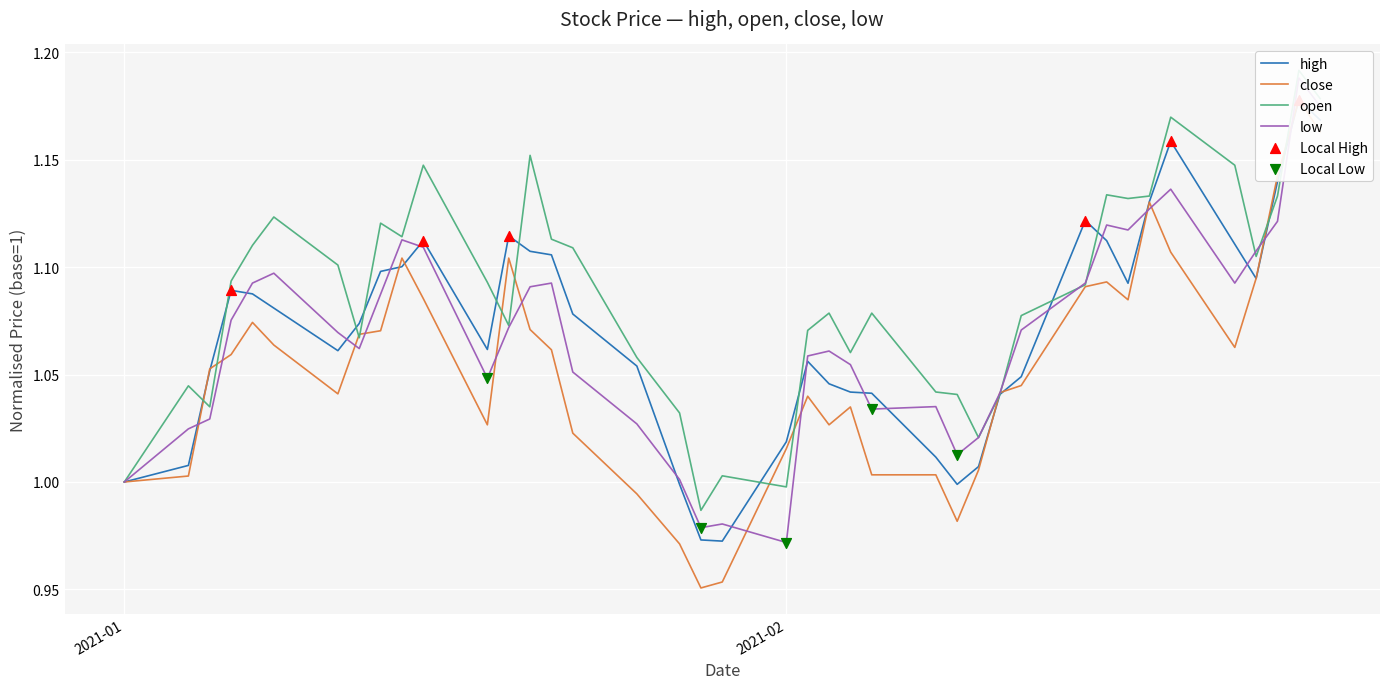

Which series has the largest Y range (max minus min)?

close